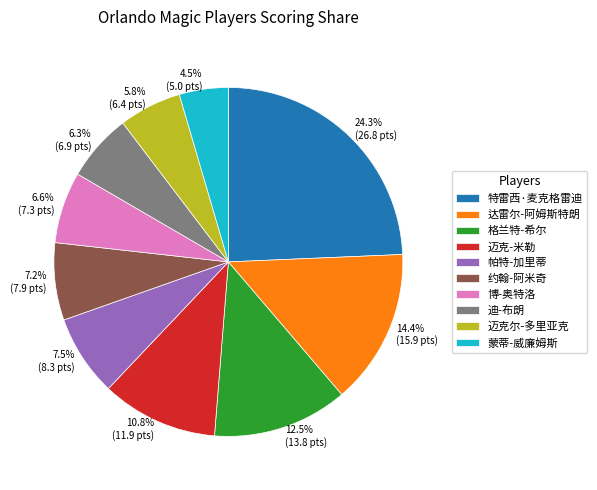

How many slices are in this pie chart?

10